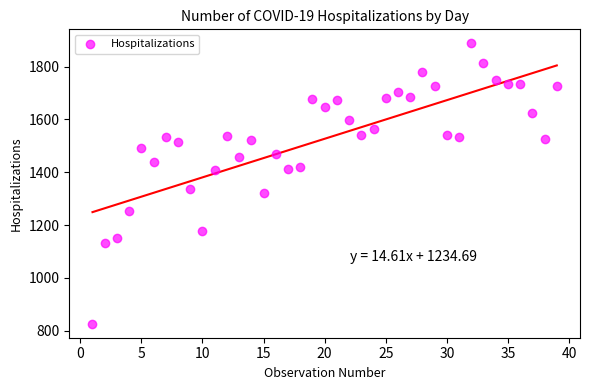

What is the range of X values (max minus min)?

38